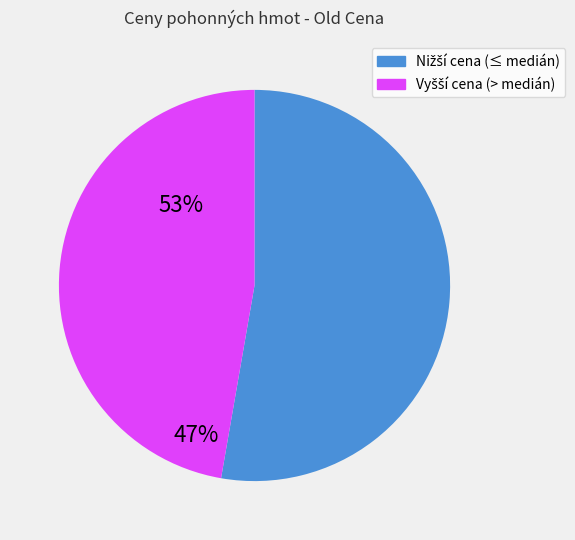

Is there a majority slice in this chart?

Yes